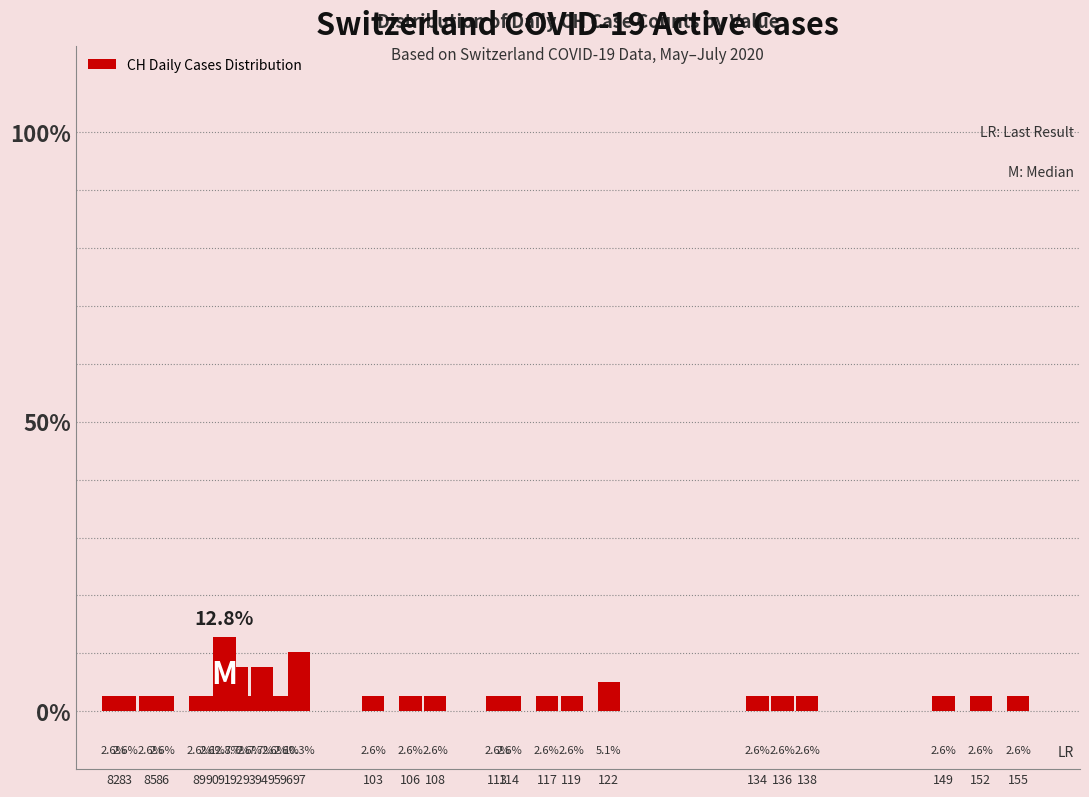

How many bars are there in total?

27